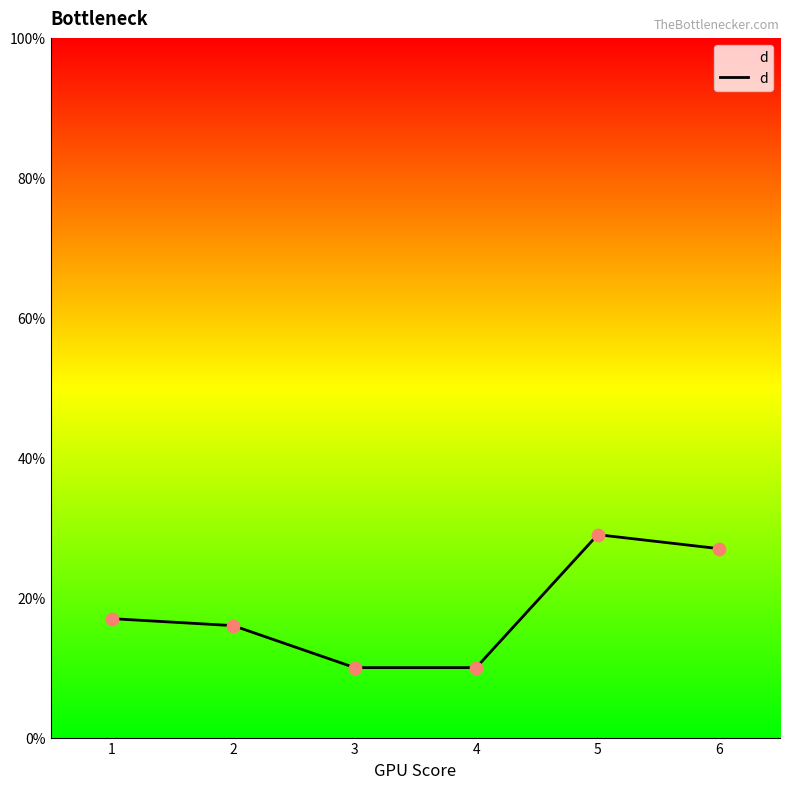

Which has a higher value, 4 or 5?

5